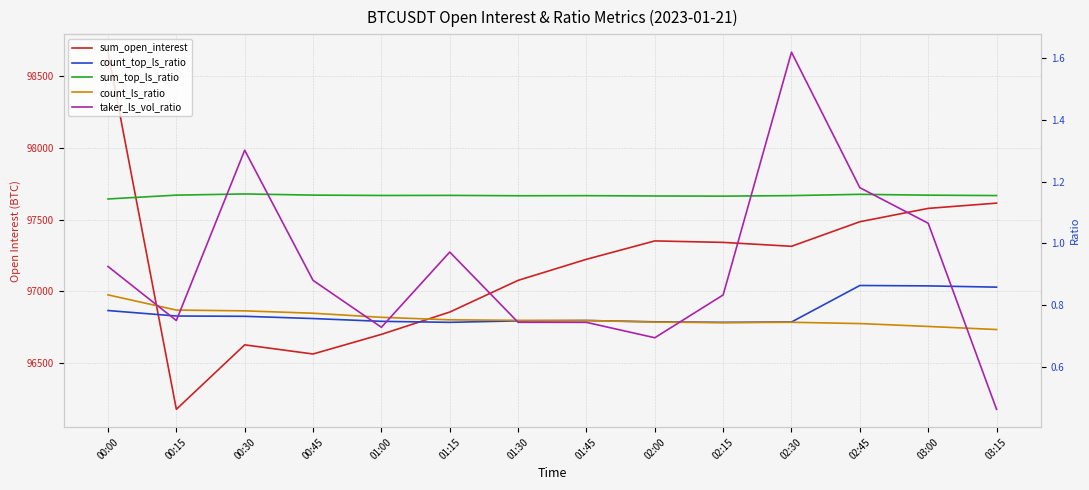

What is the minimum value for sum_open_interest?

96179.1